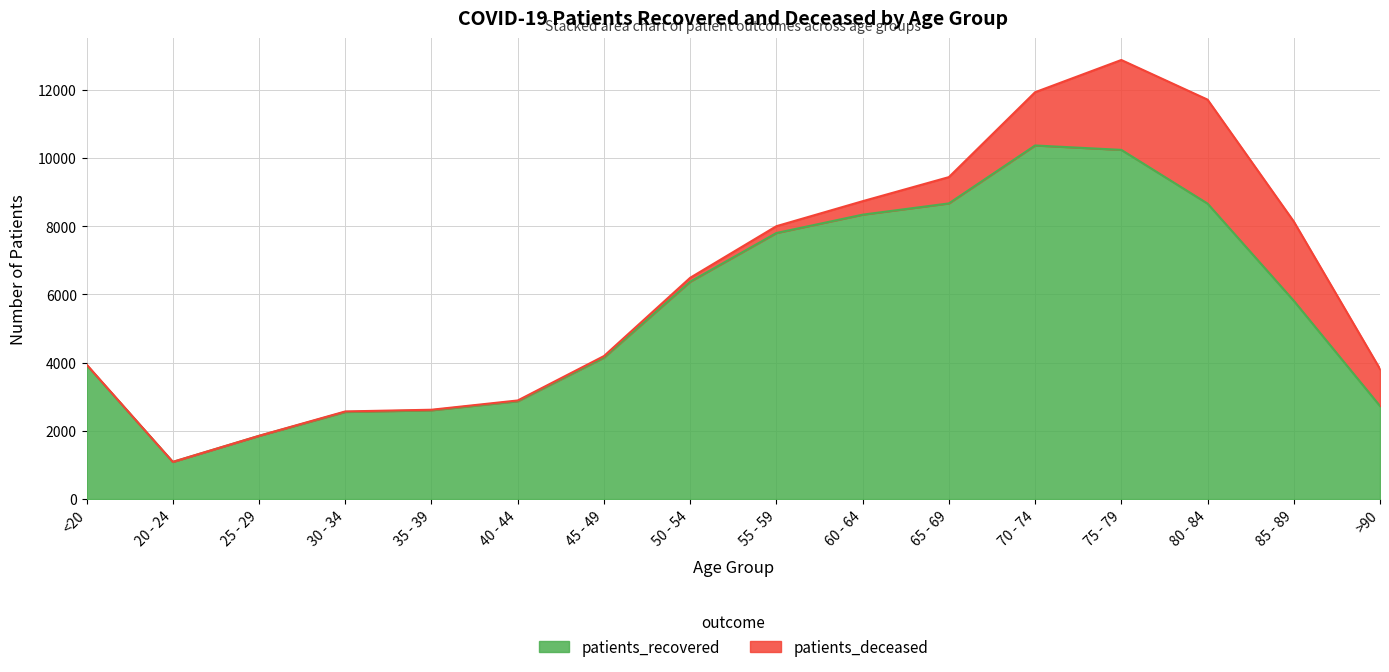

Between 45 - 49 and 40 - 44, which is larger?

45 - 49